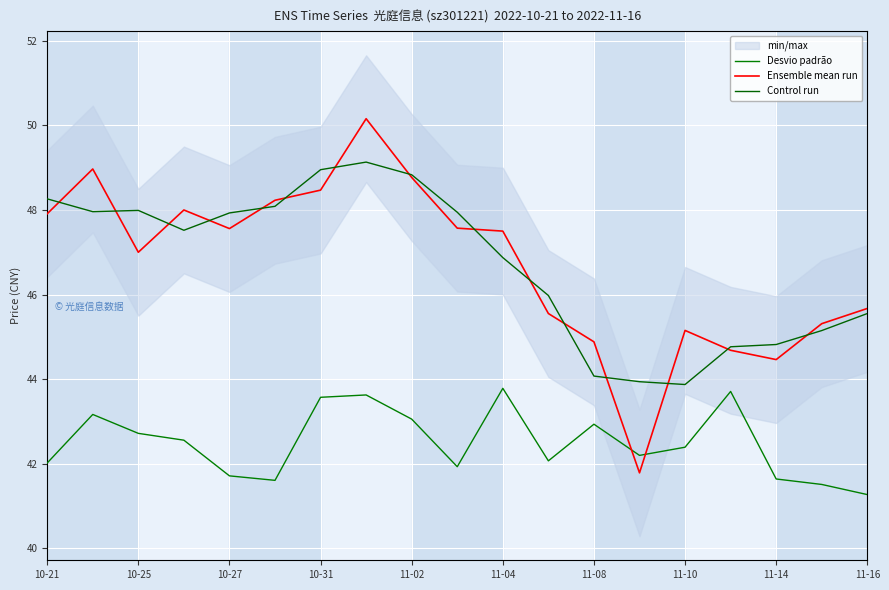

Which series has the largest total across all categories?

Ensemble mean run